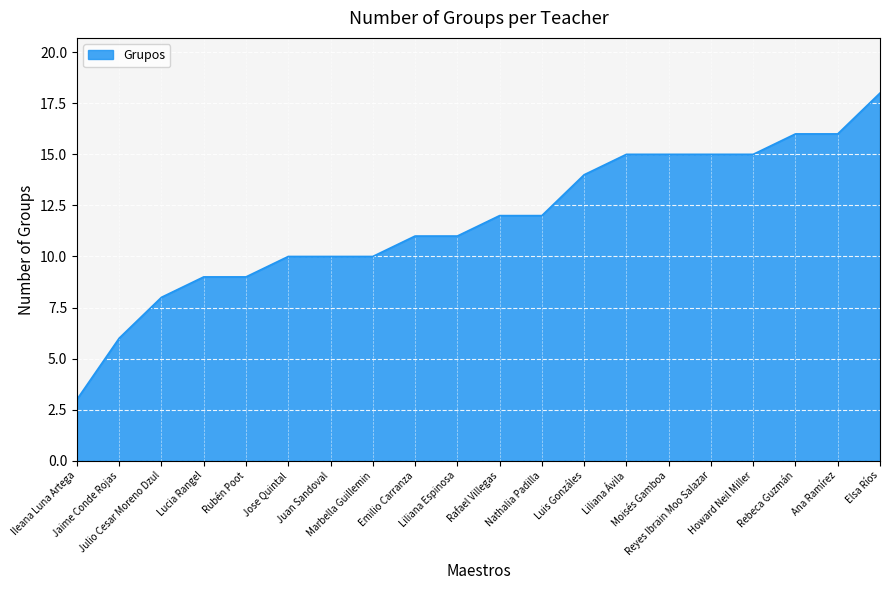

What is the difference between the maximum and minimum values?

15